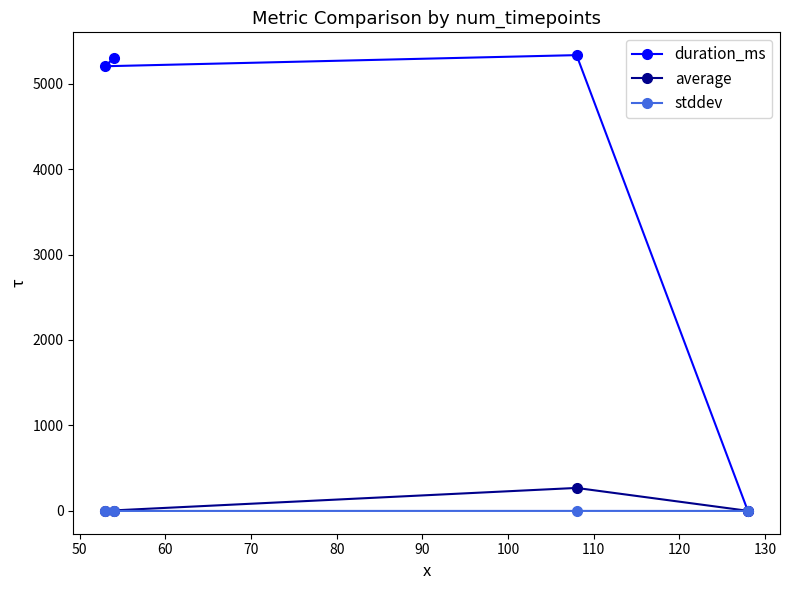

Which series has the largest total across all categories?

duration_ms